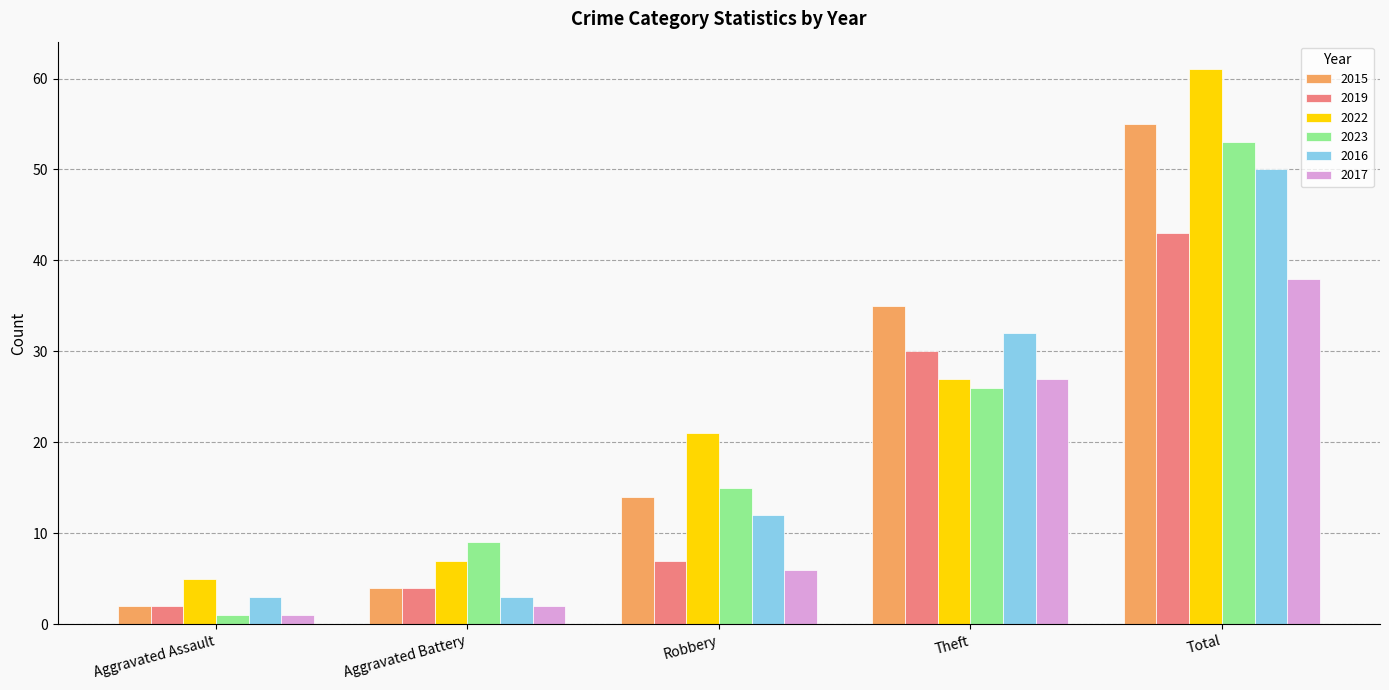

True or false: 2023 has a value of 46 at Theft.

False